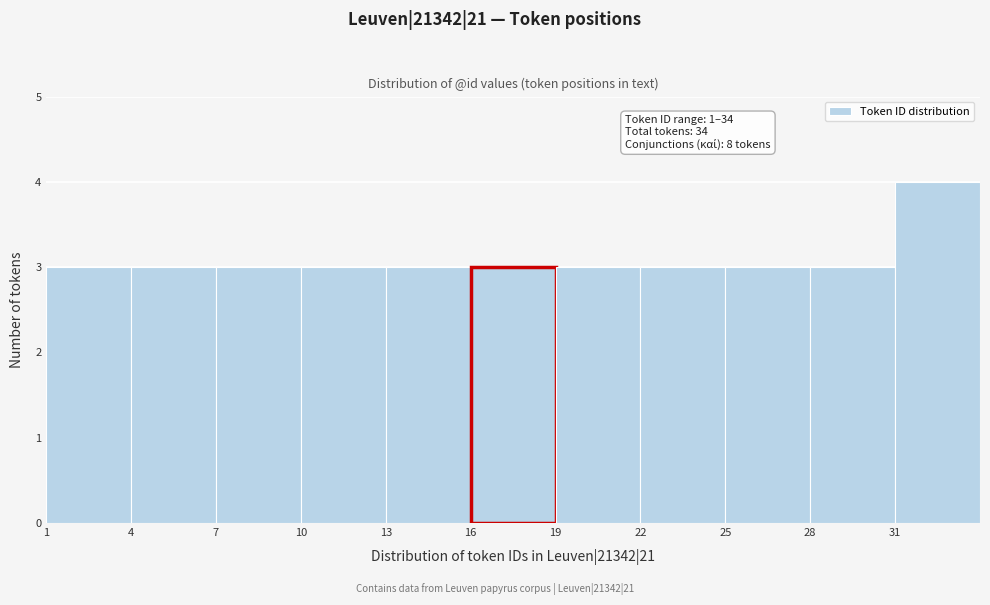

Which range on the x-axis has the tallest bar?

31 to 34